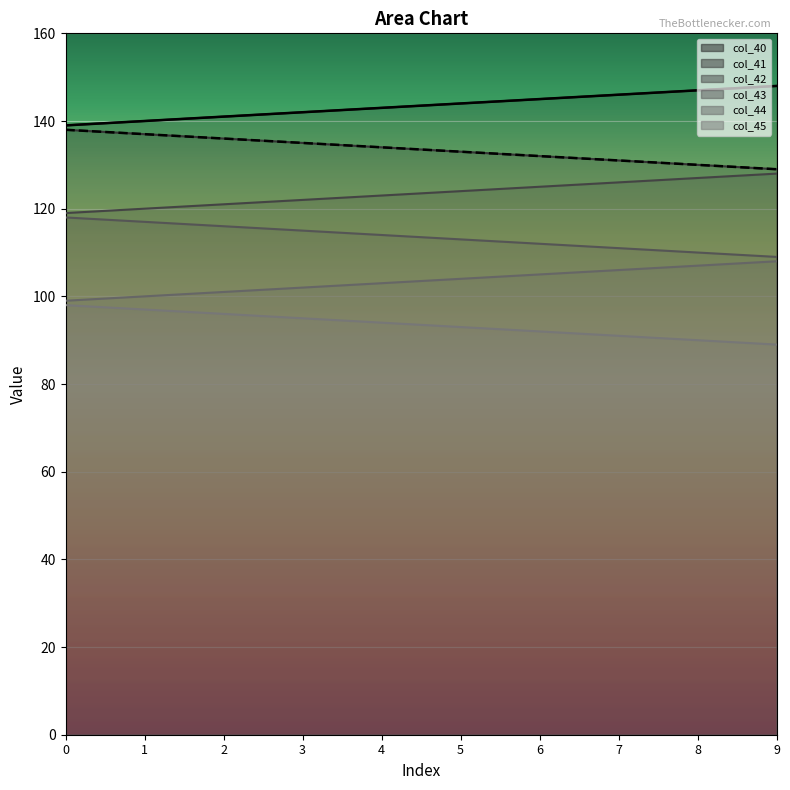

Which series has the largest total across all categories?

col_40